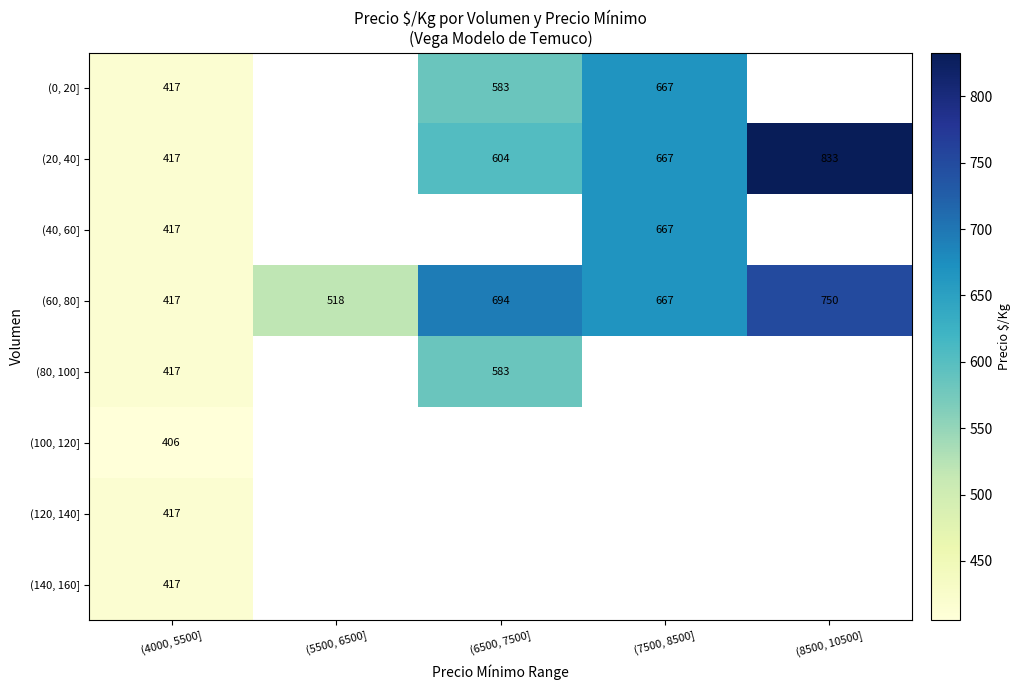

True or false: (40, 60] has a value of 667 at (7500, 8500].

True